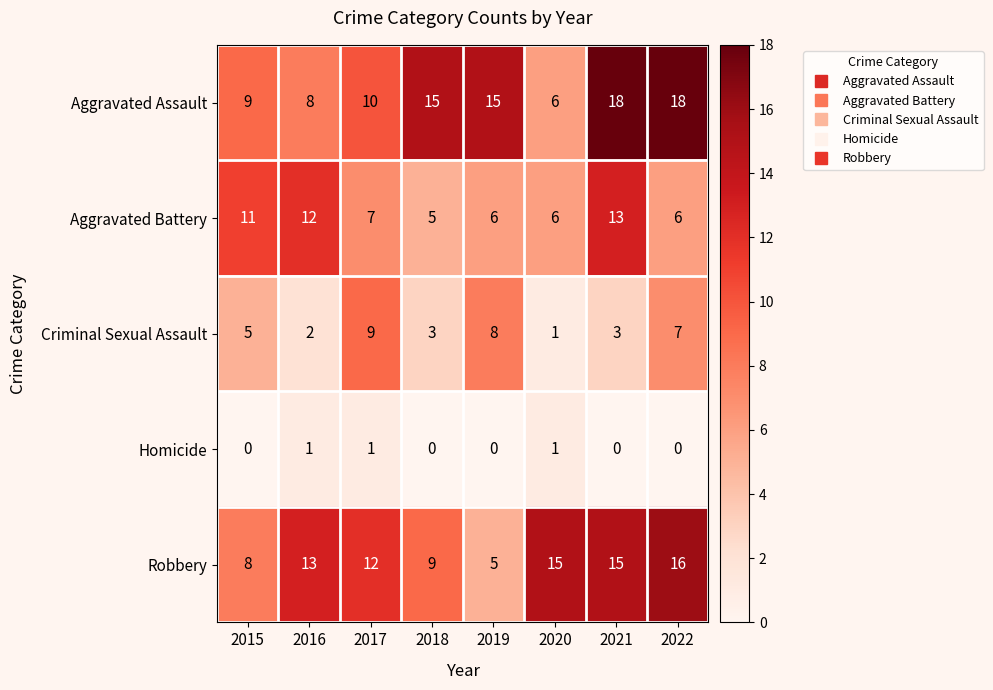

Which category has the lowest value in the Aggravated Assault series?

2020